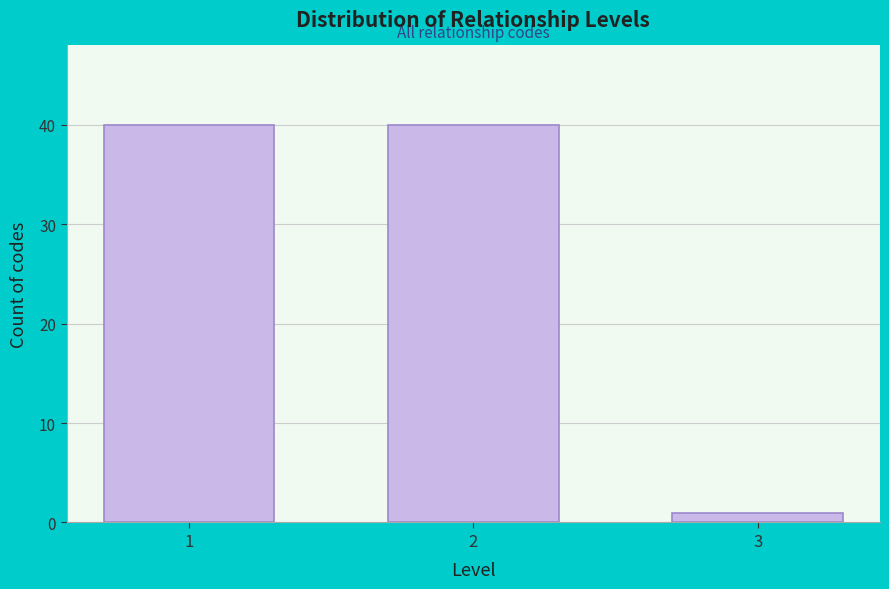

Reading left to right, what are all the values shown in this chart?

1=40	2=40	3=1